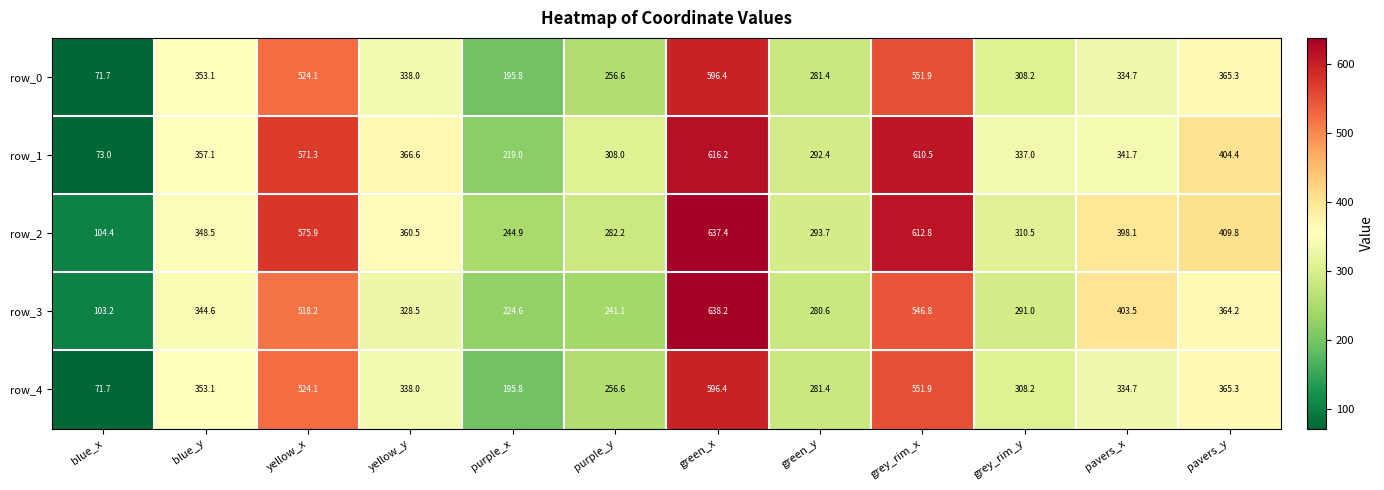

Which series has the largest total across all categories?

row_2